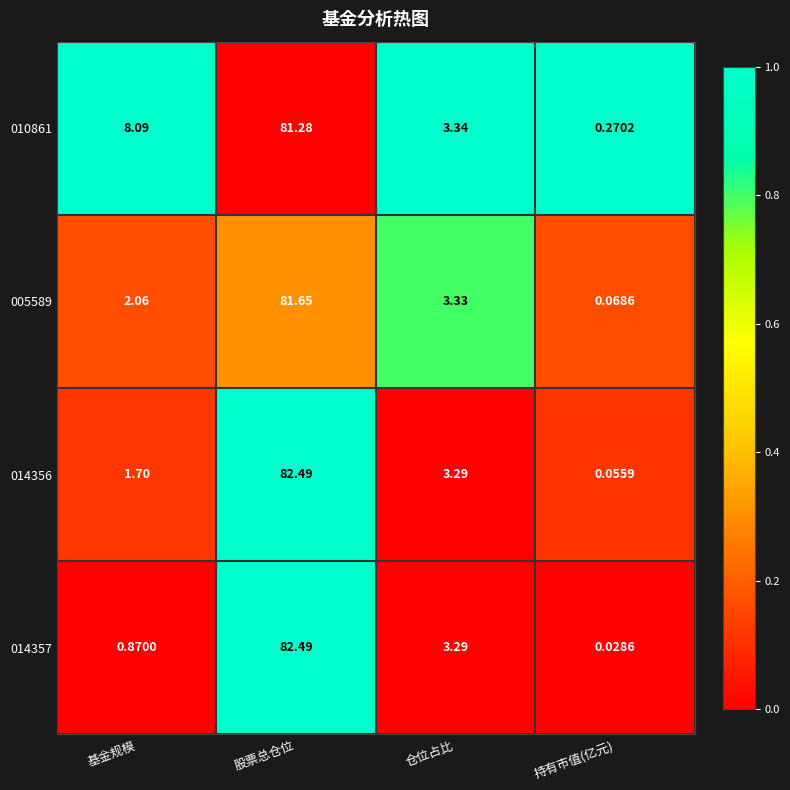

Where is 014356 nearest to the value 41?

仓位占比